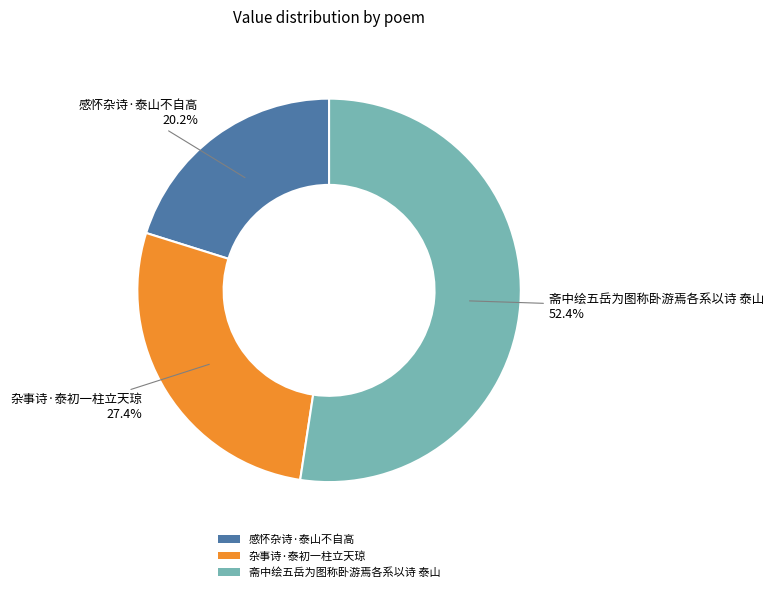

Which category accounts for the majority?

斋中绘五岳为图称卧游焉各系以诗 泰山